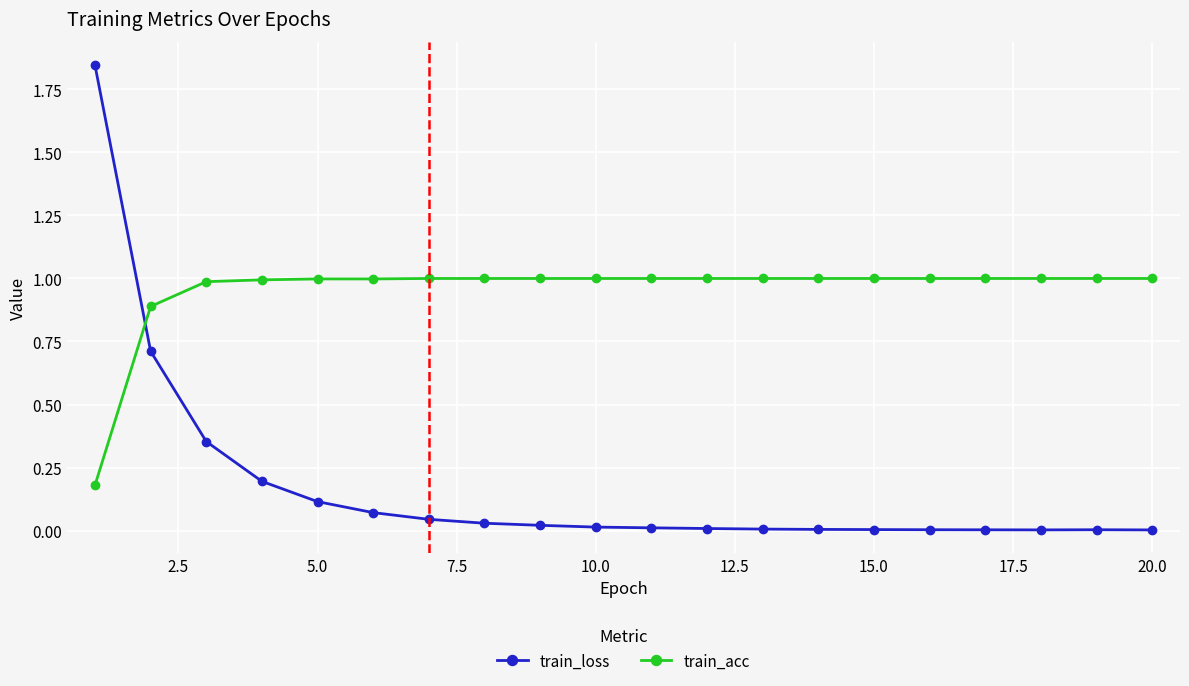

Rank the series by their average value, from lowest to highest.

train_loss, train_acc